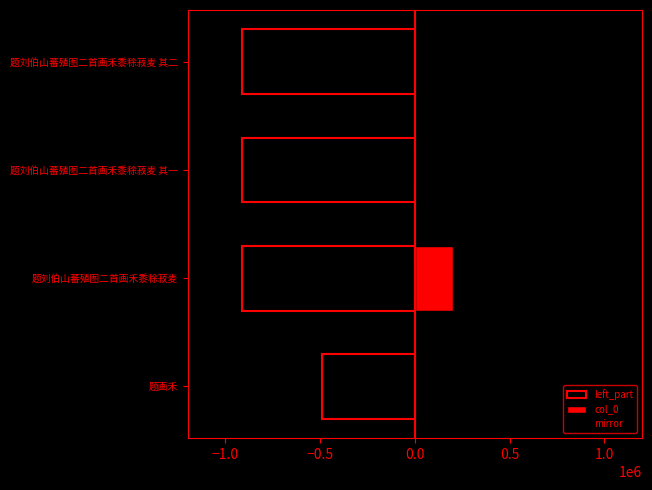

How many data points in mirror are above -456922?

1